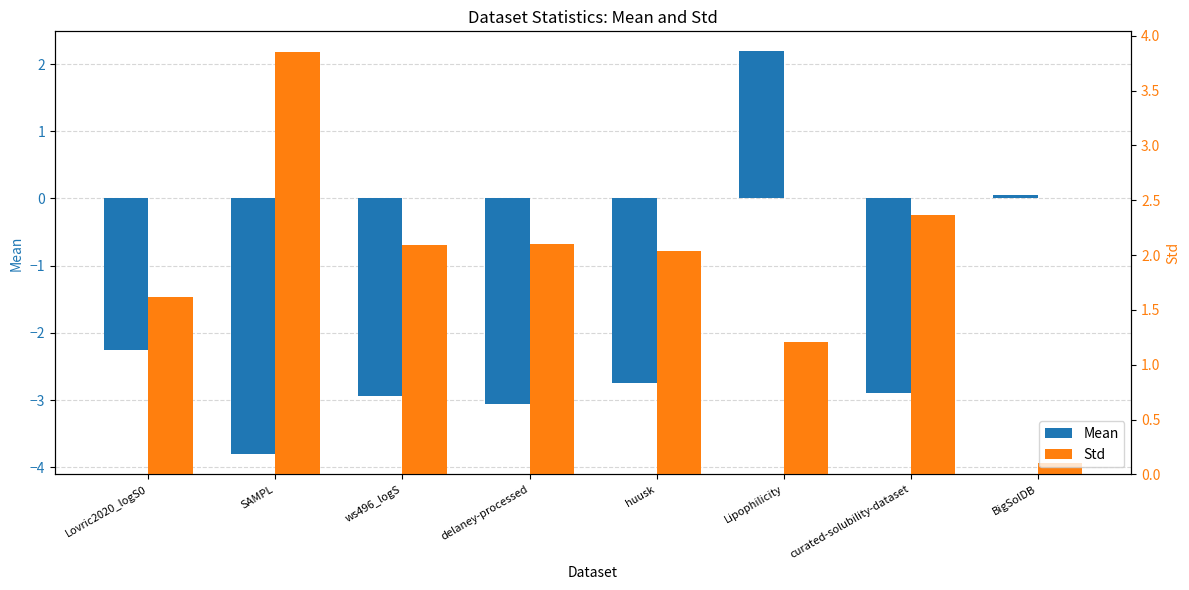

What is the difference between the maximum and minimum values in the Std series?

3.7